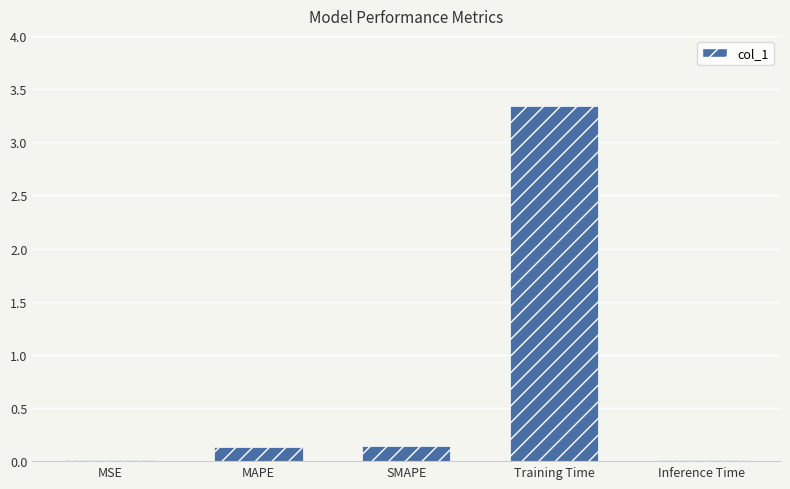

Which has a higher value, MSE or MAPE?

MAPE